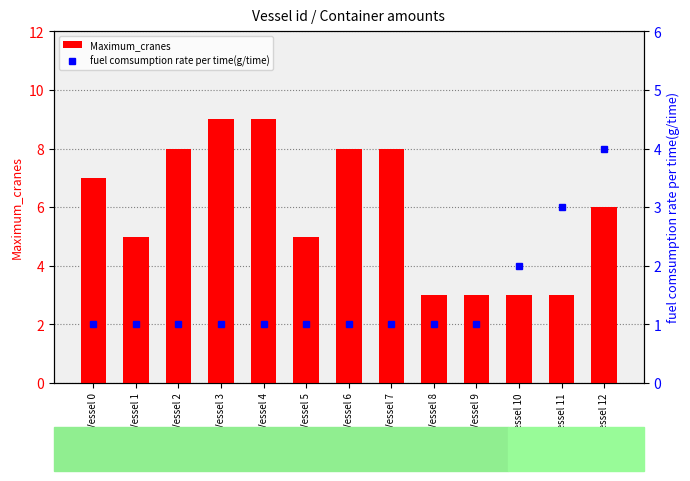

How many data points in Maximum_cranes are less than 6?

6